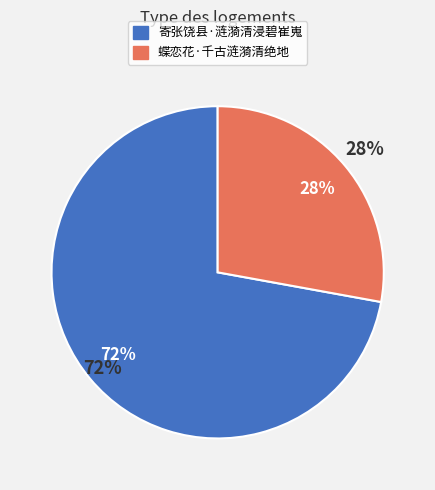

To the nearest percent, what percentage of the pie is 蝶恋花·千古涟漪清绝地?

28%